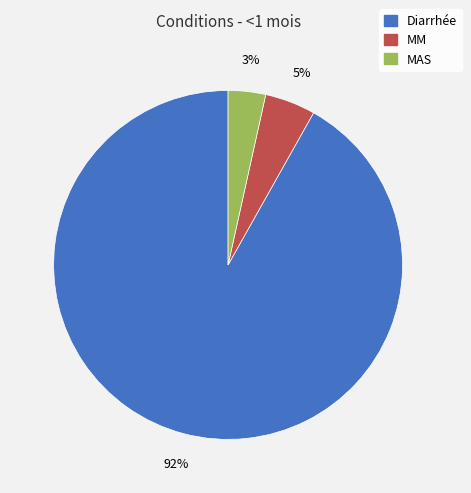

How many slices are in this pie chart?

3